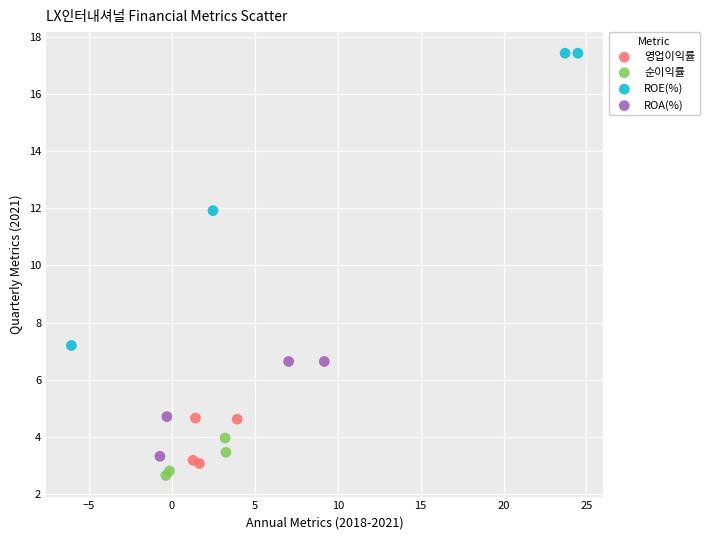

Which series has the widest spread of Y values?

ROE(%)